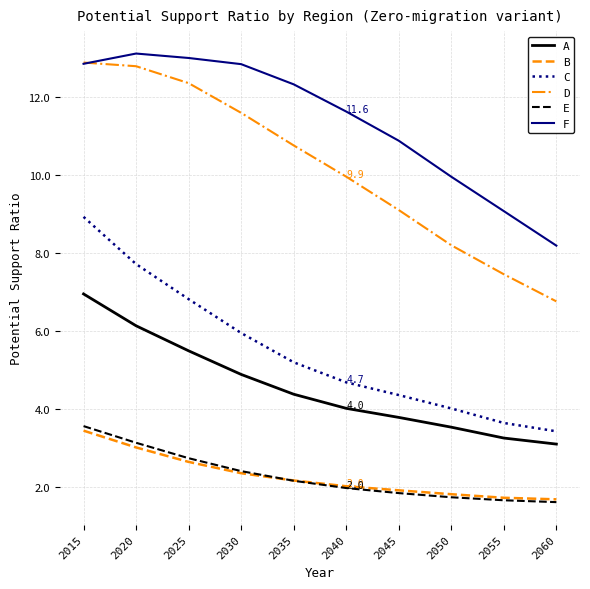

Reading right to left, what are all the values shown in this chart?

A: 2060=3.1	2055=3.2	2050=3.5	2045=3.8	2040=4.0	2035=4.4	2030=4.9	2025=5.5	2020=6.1	2015=6.9
B: 2060=1.7	2055=1.7	2050=1.8	2045=1.9	2040=2.0	2035=2.2	2030=2.3	2025=2.6	2020=3.0	2015=3.4
C: 2060=3.4	2055=3.6	2050=4.0	2045=4.3	2040=4.7	2035=5.2	2030=5.9	2025=6.8	2020=7.7	2015=8.9
D: 2060=6.7	2055=7.4	2050=8.2	2045=9.1	2040=9.9	2035=10.7	2030=11.6	2025=12.3	2020=12.8	2015=12.9
E: 2060=1.6	2055=1.6	2050=1.7	2045=1.8	2040=2.0	2035=2.1	2030=2.4	2025=2.7	2020=3.1	2015=3.6
F: 2060=8.2	2055=9.1	2050=9.9	2045=10.9	2040=11.6	2035=12.3	2030=12.8	2025=13.0	2020=13.1	2015=12.8